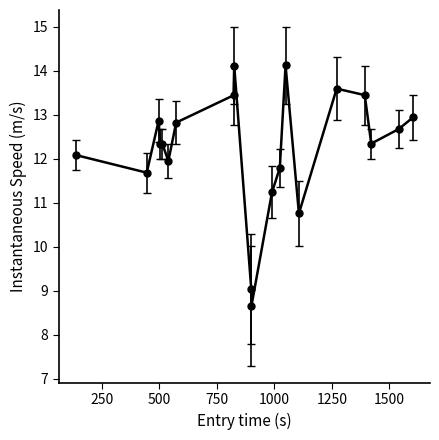

True or false: the data has more than 1 interior local peaks.

True